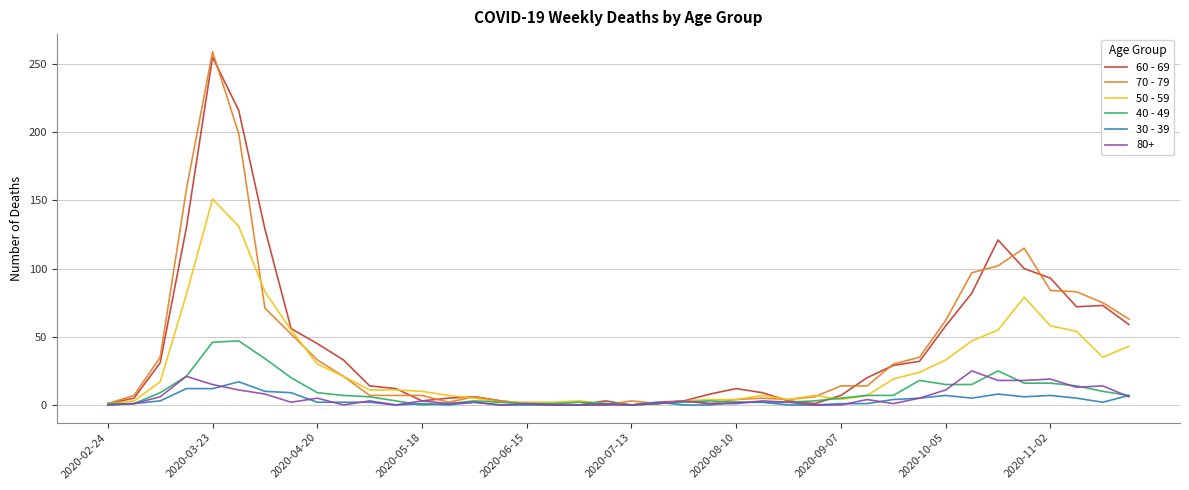

Which series has the widest spread of values?

70 - 79